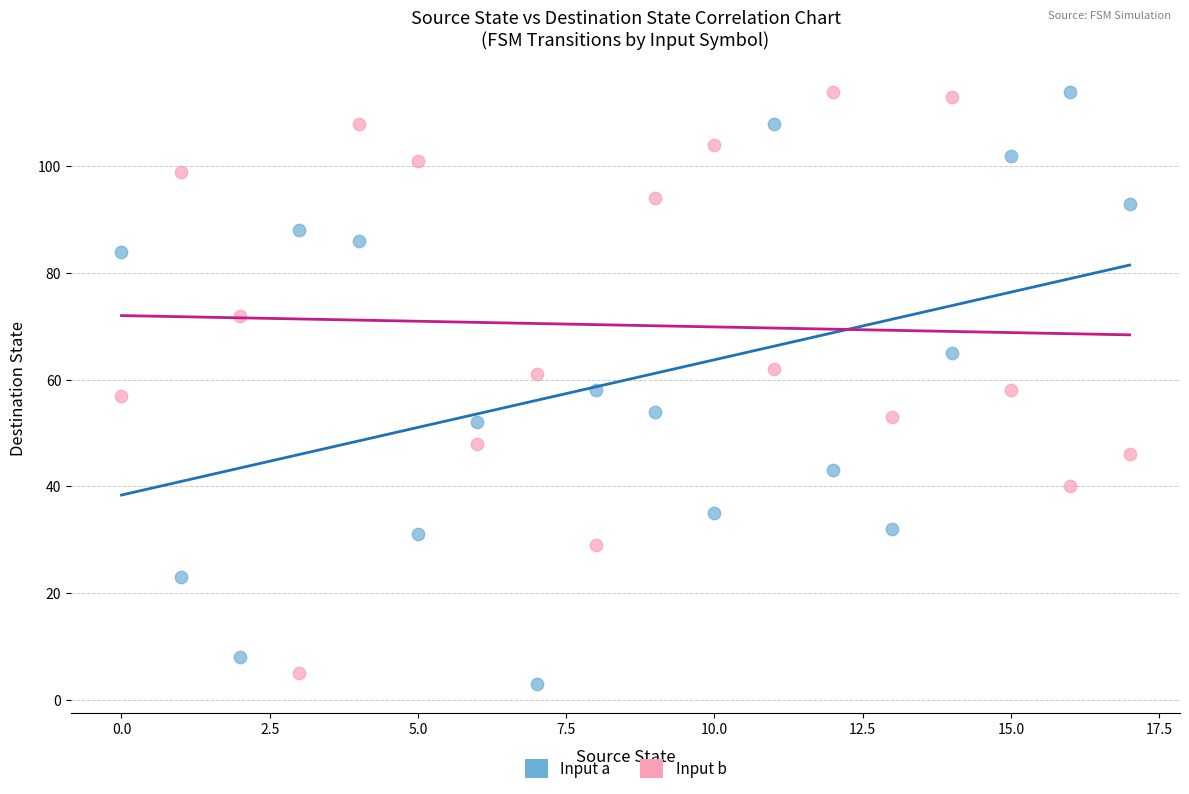

Across all data points, what is the range of Y values (max minus min)?

111